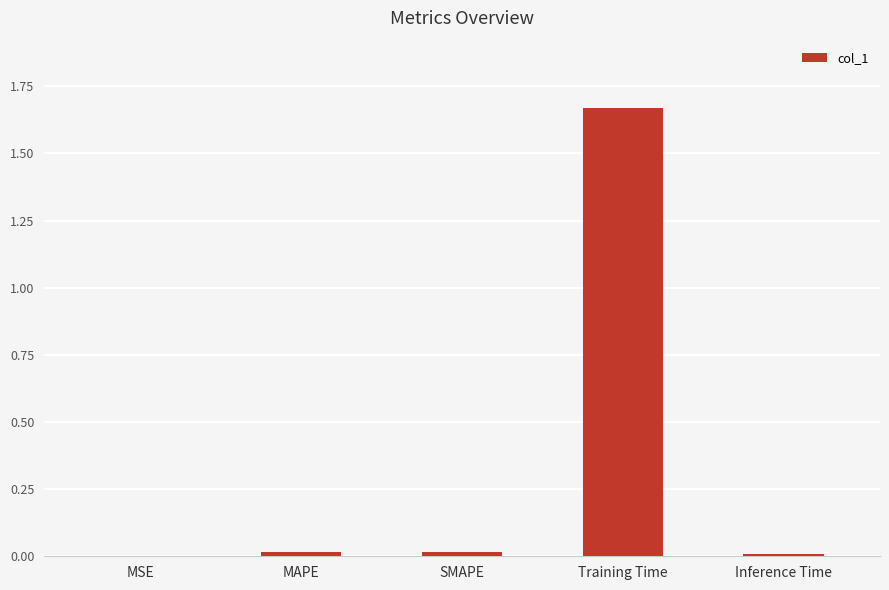

True or false: the data shows 0.0 at Inference Time.

True